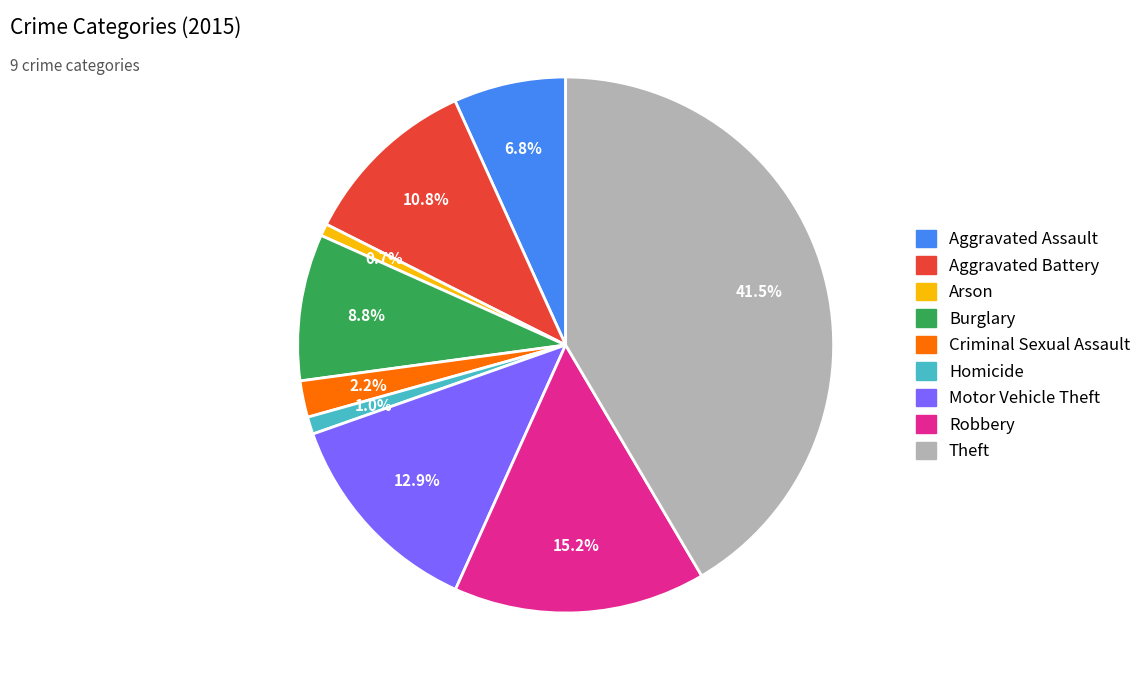

Is there any slice that represents more than half of the pie?

No